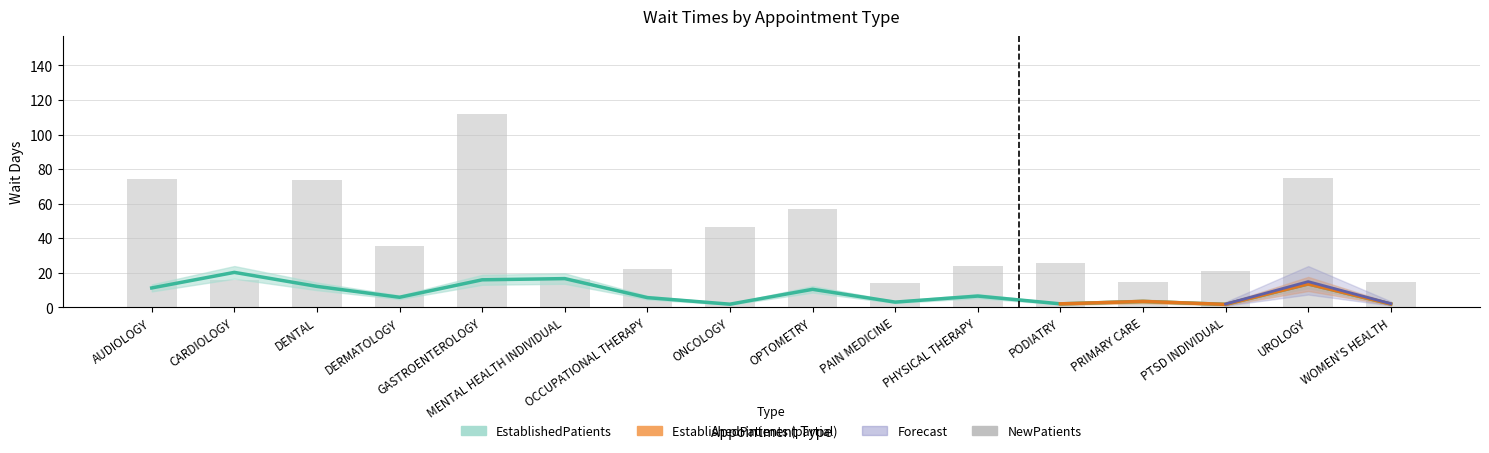

What is the difference between the maximum and minimum values in the EstablishedPatients series?

18.5